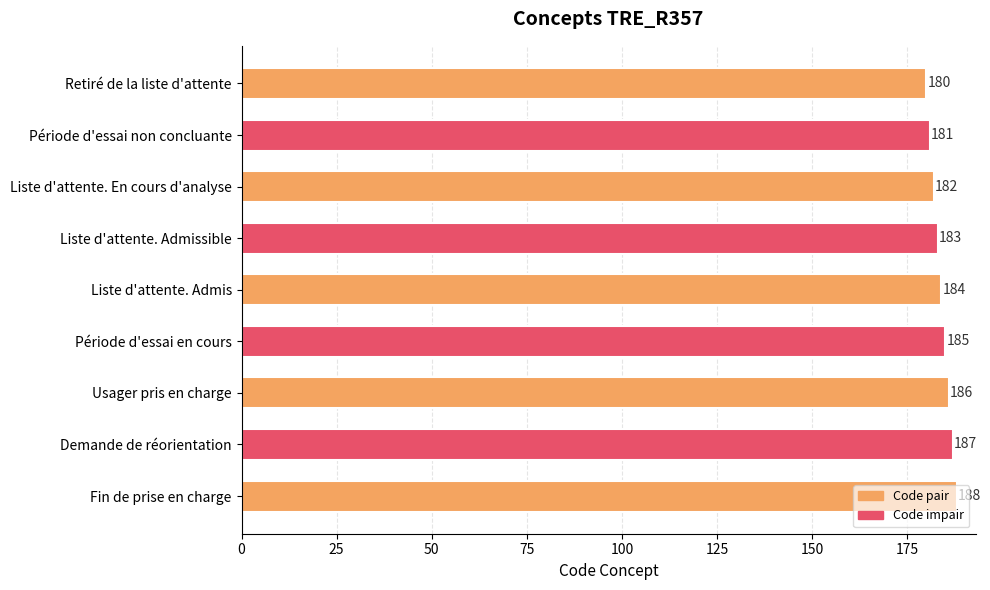

Approximately how many times larger is the value at Retiré de la liste d'attente compared to Liste d'attente. Admis?

1.0